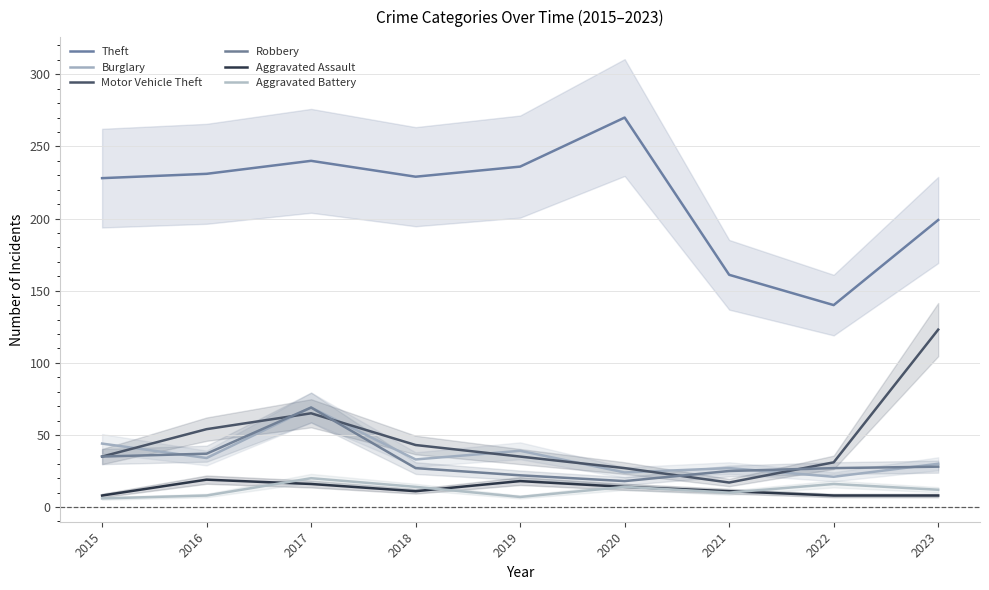

Is it true that Aggravated Assault equals 4 at 2022?

False